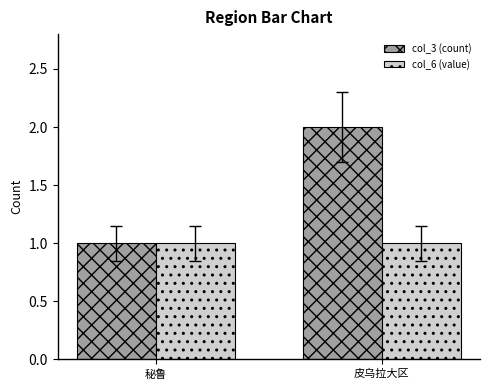

Rank the series at 皮乌拉大区 from highest to lowest value.

col_3 (count), col_6 (value)